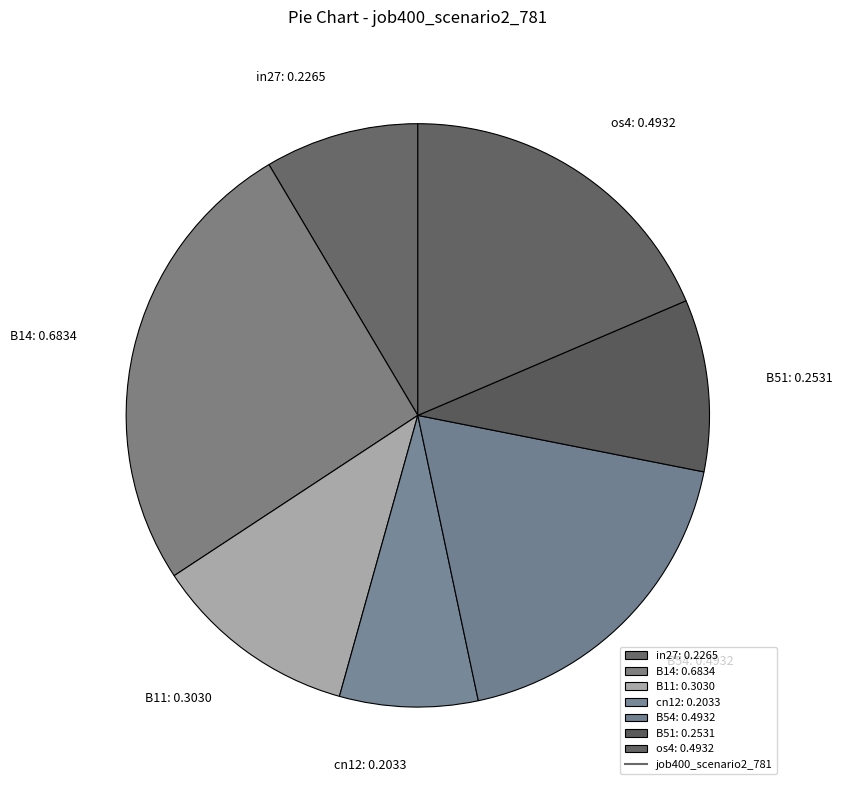

True or false: B14: 0.6834 accounts for 26% of the total.

True